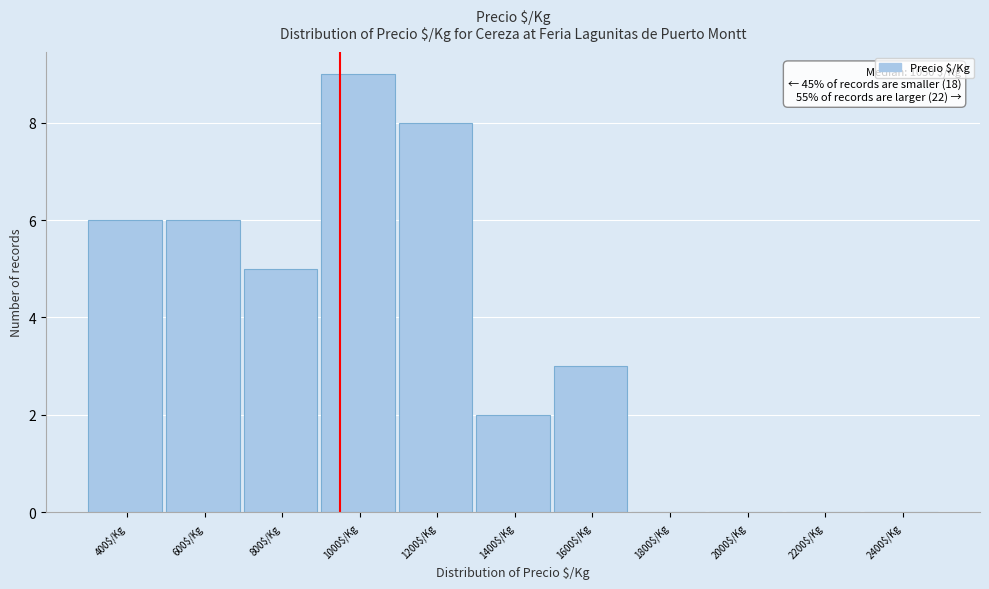

At which category does the chart reach its peak across all series?

1000$/Kg